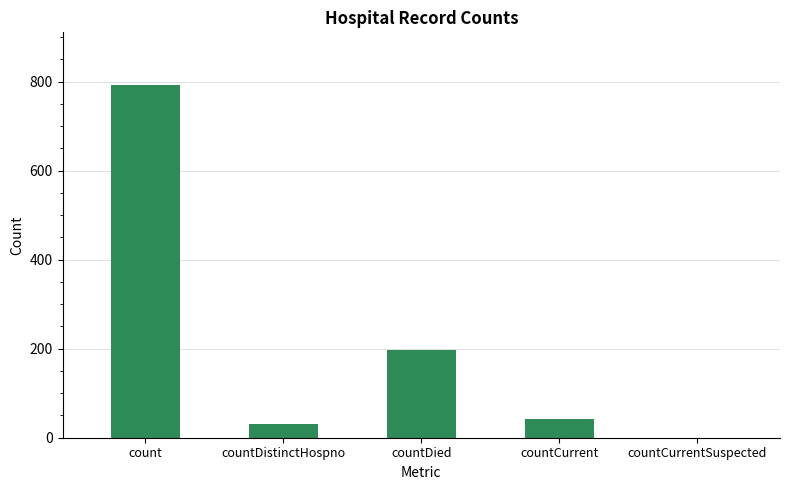

What is the change in value from countDistinctHospno to countCurrentSuspected?

-30